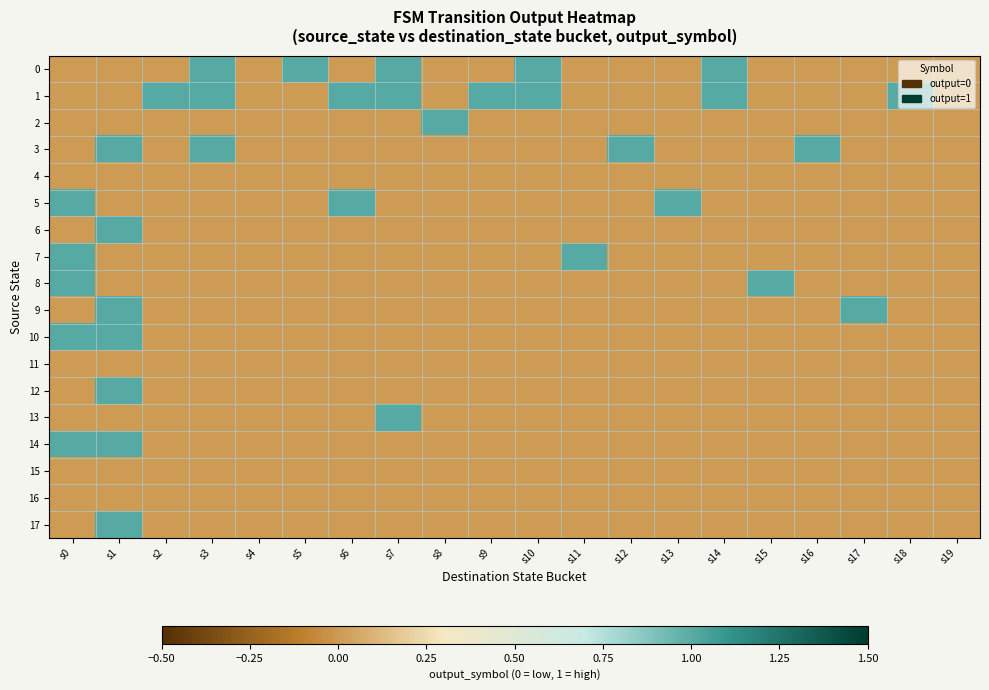

Reading left to right, transcribe all the data shown in this chart.

0: s0=0	s1=0	s2=0	s3=1	s4=0	s5=1	s6=0	s7=1	s8=0	s9=0	s10=1	s11=0	s12=0	s13=0	s14=1	s15=0	s16=0	s17=0	s18=0	s19=0
1: s0=0	s1=0	s2=1	s3=1	s4=0	s5=0	s6=1	s7=1	s8=0	s9=1	s10=1	s11=0	s12=0	s13=0	s14=1	s15=0	s16=0	s17=0	s18=1	s19=0
2: s0=0	s1=0	s2=0	s3=0	s4=0	s5=0	s6=0	s7=0	s8=1	s9=0	s10=0	s11=0	s12=0	s13=0	s14=0	s15=0	s16=0	s17=0	s18=0	s19=0
3: s0=0	s1=1	s2=0	s3=1	s4=0	s5=0	s6=0	s7=0	s8=0	s9=0	s10=0	s11=0	s12=1	s13=0	s14=0	s15=0	s16=1	s17=0	s18=0	s19=0
4: s0=0	s1=0	s2=0	s3=0	s4=0	s5=0	s6=0	s7=0	s8=0	s9=0	s10=0	s11=0	s12=0	s13=0	s14=0	s15=0	s16=0	s17=0	s18=0	s19=0
5: s0=1	s1=0	s2=0	s3=0	s4=0	s5=0	s6=1	s7=0	s8=0	s9=0	s10=0	s11=0	s12=0	s13=1	s14=0	s15=0	s16=0	s17=0	s18=0	s19=0
6: s0=0	s1=1	s2=0	s3=0	s4=0	s5=0	s6=0	s7=0	s8=0	s9=0	s10=0	s11=0	s12=0	s13=0	s14=0	s15=0	s16=0	s17=0	s18=0	s19=0
7: s0=1	s1=0	s2=0	s3=0	s4=0	s5=0	s6=0	s7=0	s8=0	s9=0	s10=0	s11=1	s12=0	s13=0	s14=0	s15=0	s16=0	s17=0	s18=0	s19=0
8: s0=1	s1=0	s2=0	s3=0	s4=0	s5=0	s6=0	s7=0	s8=0	s9=0	s10=0	s11=0	s12=0	s13=0	s14=0	s15=1	s16=0	s17=0	s18=0	s19=0
9: s0=0	s1=1	s2=0	s3=0	s4=0	s5=0	s6=0	s7=0	s8=0	s9=0	s10=0	s11=0	s12=0	s13=0	s14=0	s15=0	s16=0	s17=1	s18=0	s19=0
10: s0=1	s1=1	s2=0	s3=0	s4=0	s5=0	s6=0	s7=0	s8=0	s9=0	s10=0	s11=0	s12=0	s13=0	s14=0	s15=0	s16=0	s17=0	s18=0	s19=0
11: s0=0	s1=0	s2=0	s3=0	s4=0	s5=0	s6=0	s7=0	s8=0	s9=0	s10=0	s11=0	s12=0	s13=0	s14=0	s15=0	s16=0	s17=0	s18=0	s19=0
12: s0=0	s1=1	s2=0	s3=0	s4=0	s5=0	s6=0	s7=0	s8=0	s9=0	s10=0	s11=0	s12=0	s13=0	s14=0	s15=0	s16=0	s17=0	s18=0	s19=0
13: s0=0	s1=0	s2=0	s3=0	s4=0	s5=0	s6=0	s7=1	s8=0	s9=0	s10=0	s11=0	s12=0	s13=0	s14=0	s15=0	s16=0	s17=0	s18=0	s19=0
14: s0=1	s1=1	s2=0	s3=0	s4=0	s5=0	s6=0	s7=0	s8=0	s9=0	s10=0	s11=0	s12=0	s13=0	s14=0	s15=0	s16=0	s17=0	s18=0	s19=0
15: s0=0	s1=0	s2=0	s3=0	s4=0	s5=0	s6=0	s7=0	s8=0	s9=0	s10=0	s11=0	s12=0	s13=0	s14=0	s15=0	s16=0	s17=0	s18=0	s19=0
16: s0=0	s1=0	s2=0	s3=0	s4=0	s5=0	s6=0	s7=0	s8=0	s9=0	s10=0	s11=0	s12=0	s13=0	s14=0	s15=0	s16=0	s17=0	s18=0	s19=0
17: s0=0	s1=1	s2=0	s3=0	s4=0	s5=0	s6=0	s7=0	s8=0	s9=0	s10=0	s11=0	s12=0	s13=0	s14=0	s15=0	s16=0	s17=0	s18=0	s19=0